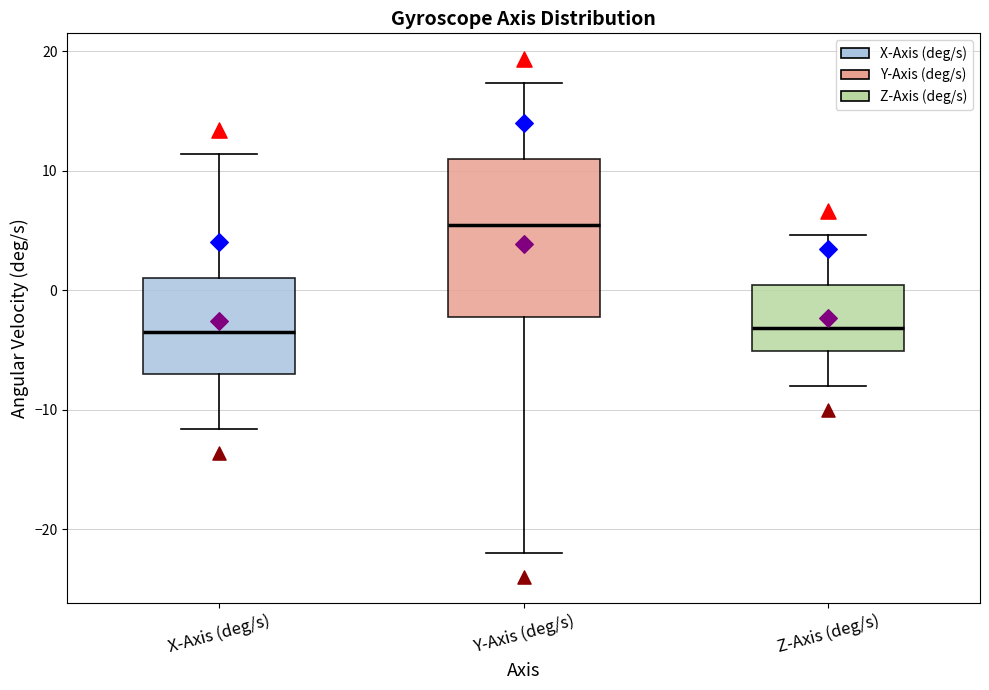

Where is the upper edge of the box for Z-Axis (deg/s) on the y-axis? The values are not printed on the chart, so give them approximately, as read against the axis.

0